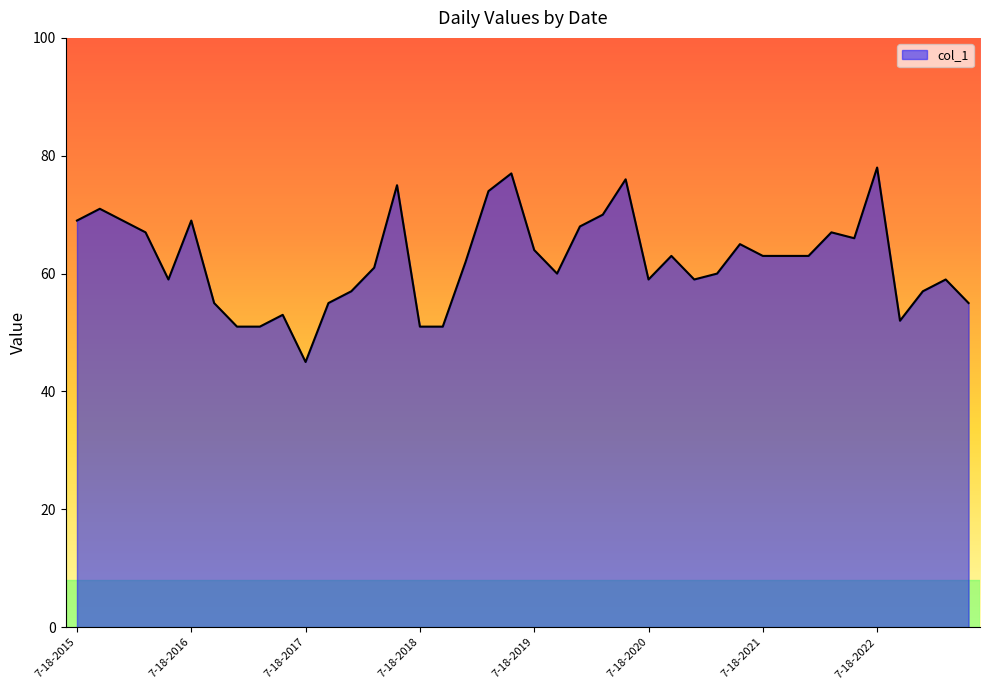

What is the smallest value displayed?

45